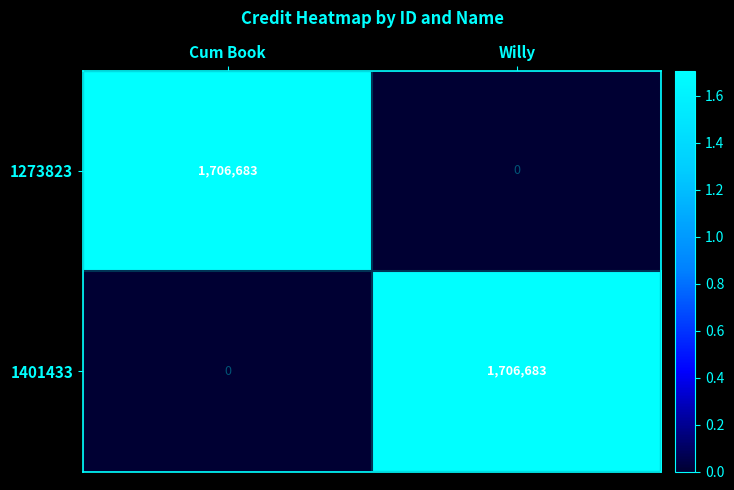

Rank the series at Cum Book from highest to lowest value.

1273823, 1401433